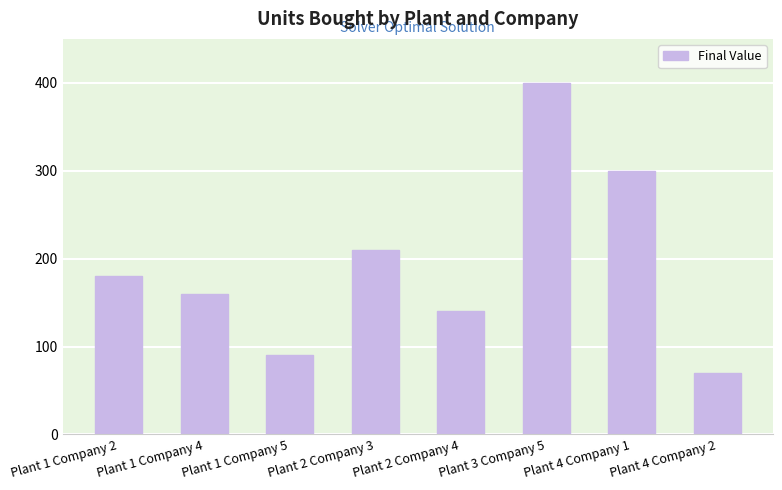

What is the sum of all values?

1550